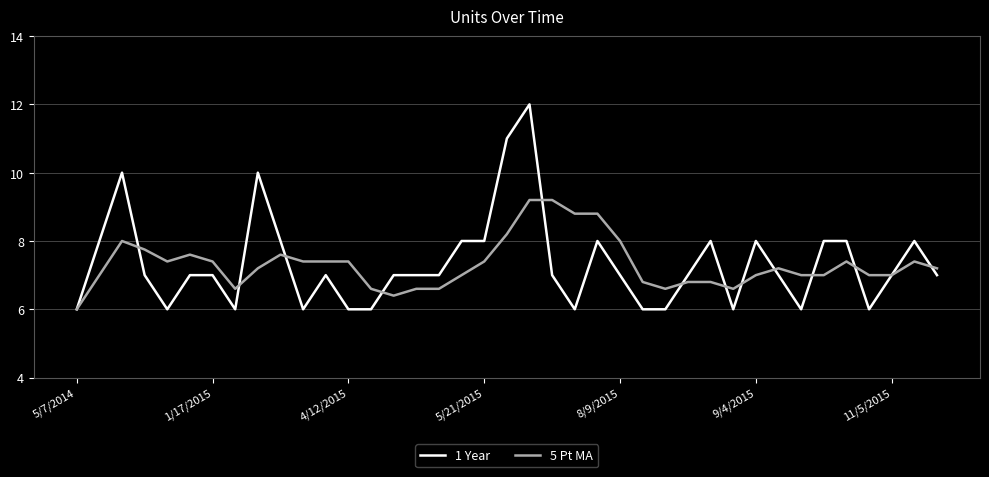

Rank the series by their maximum value, from highest to lowest.

1 Year, 5 Pt MA